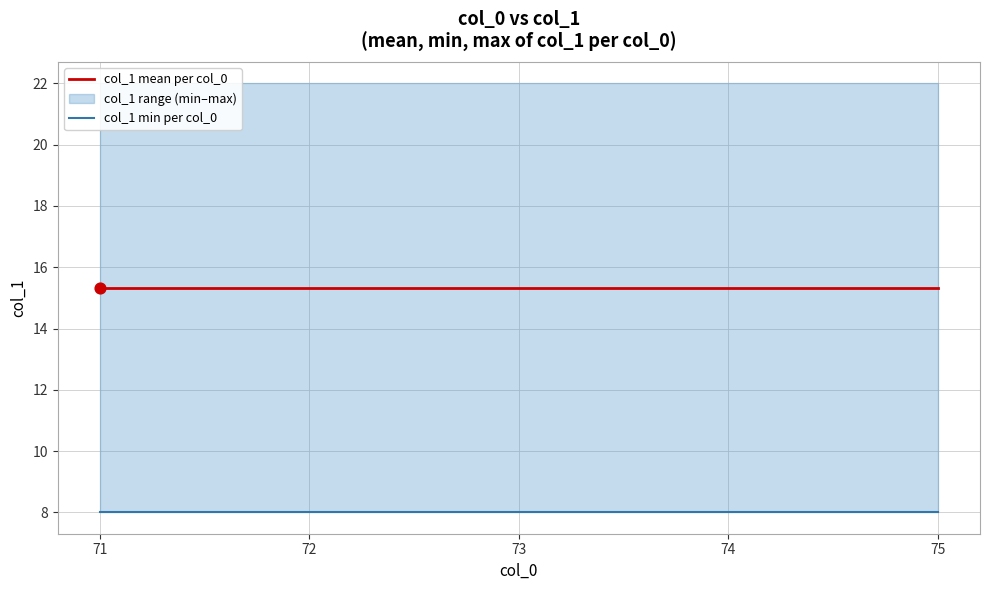

Which series reaches the minimum Y coordinate?

col_1 min per col_0